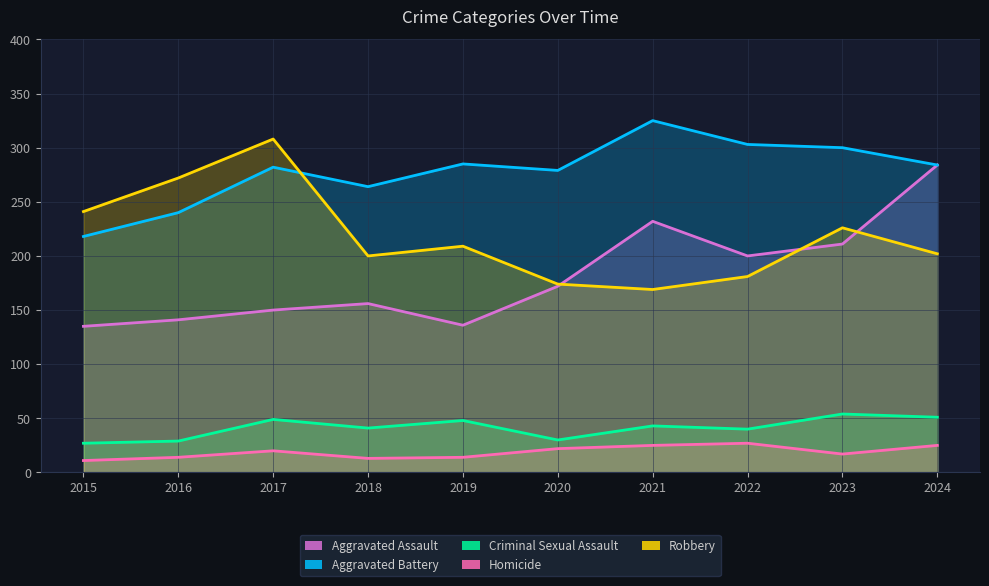

What are all the series names shown in the legend?

Aggravated Assault, Aggravated Battery, Criminal Sexual Assault, Homicide, Robbery